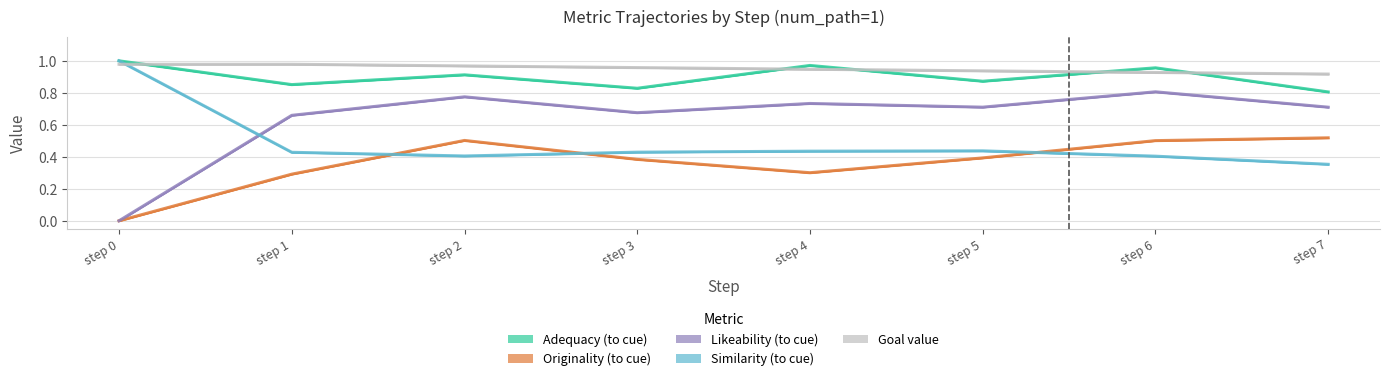

Read the Adequacy to cue value at step 5.

0.9